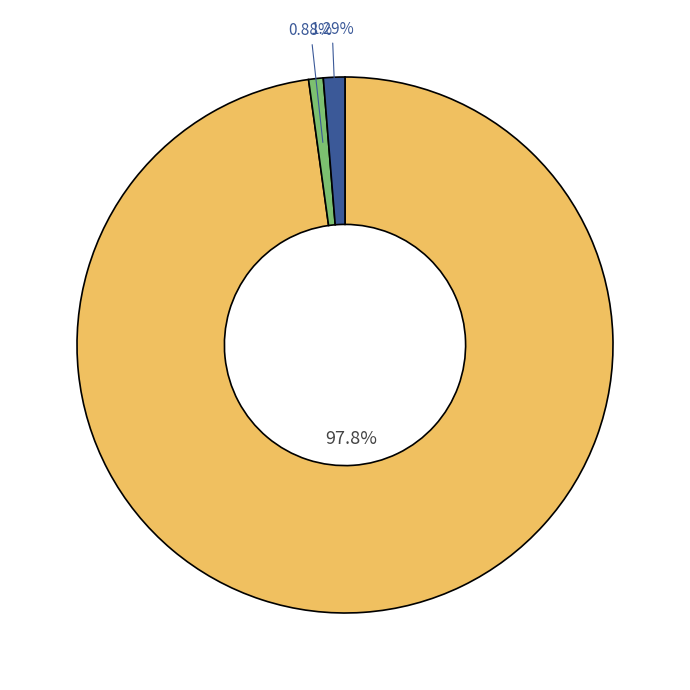

Is there any slice that represents more than half of the pie?

Yes